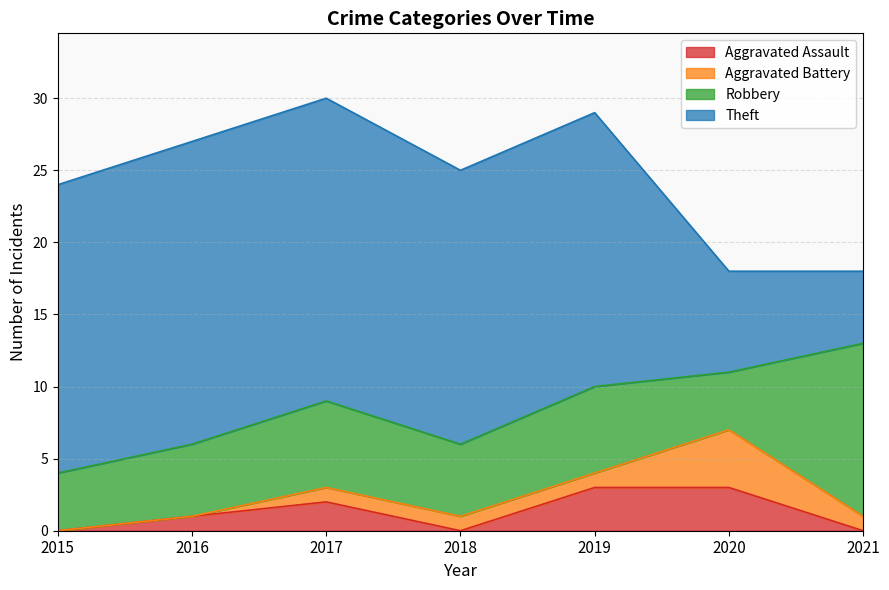

The value of Aggravated Assault at 2016 is 1. True or false?

True